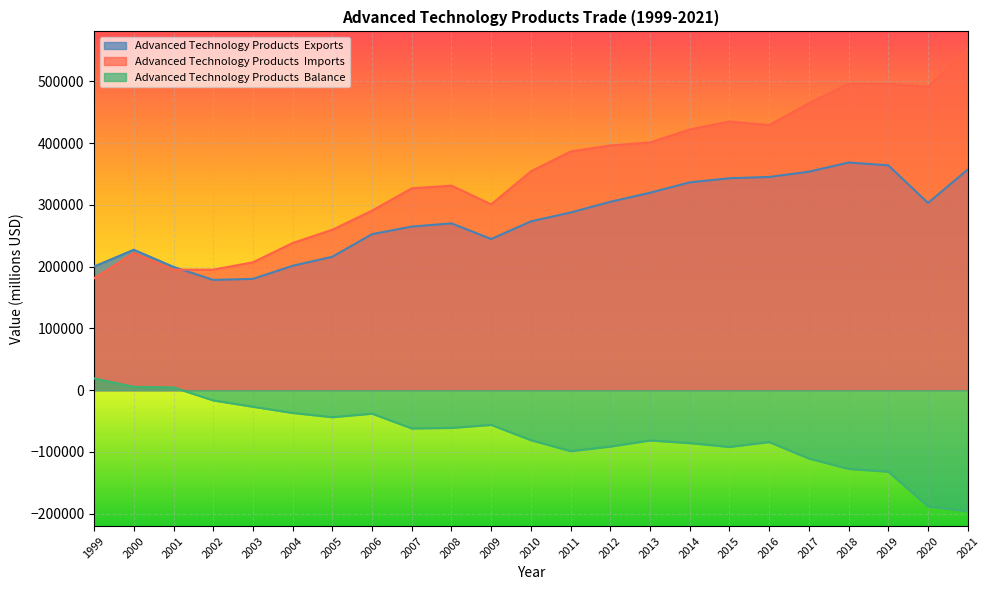

Count the number of data series in this chart.

3